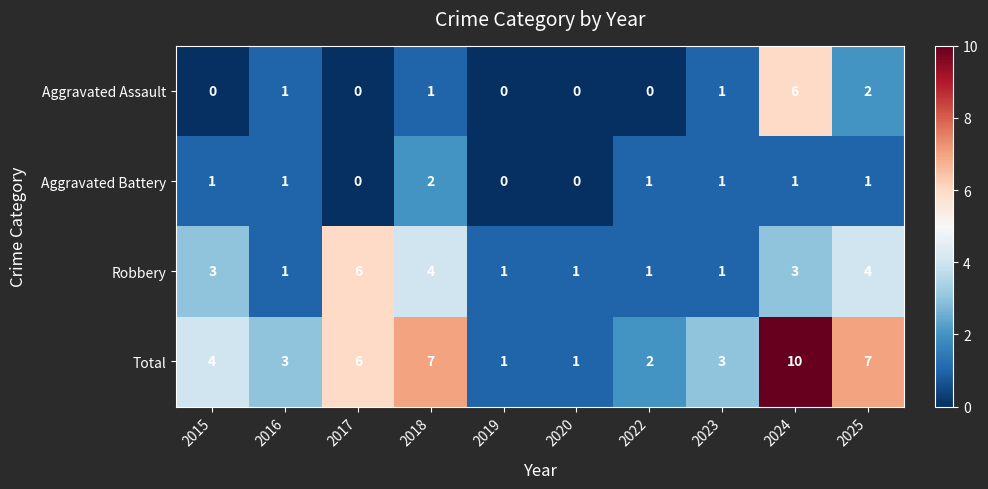

What is the spread (max minus min) of values at 2019?

1